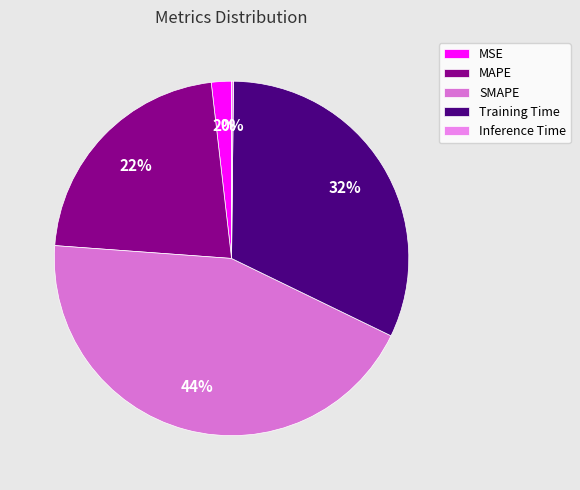

What percentage is the Training Time slice, to the nearest percent?

32%